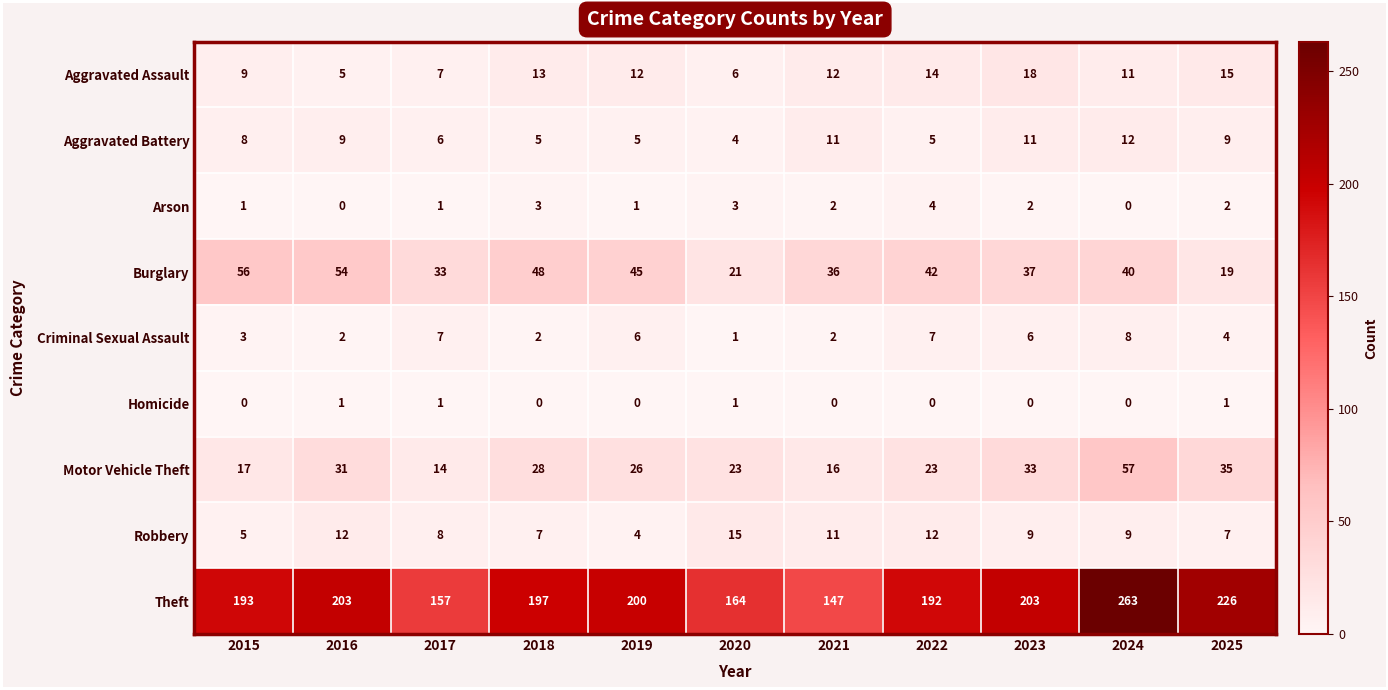

Which series has the largest total across all categories?

Theft